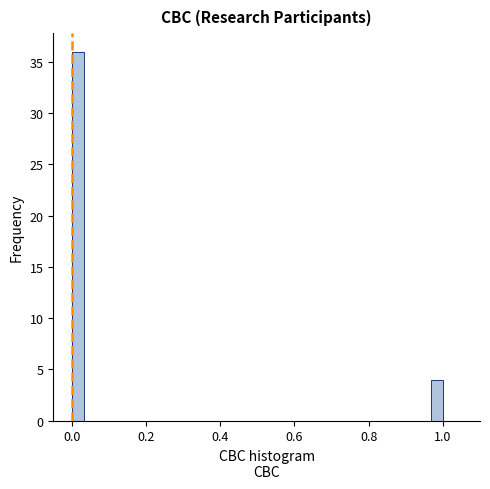

Around what value on the x-axis is the tallest bar? Give the approximate position of its centre, as read against the axis.

0.02